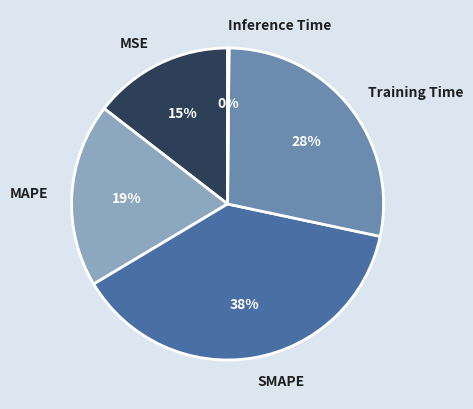

Which slice is the largest?

SMAPE